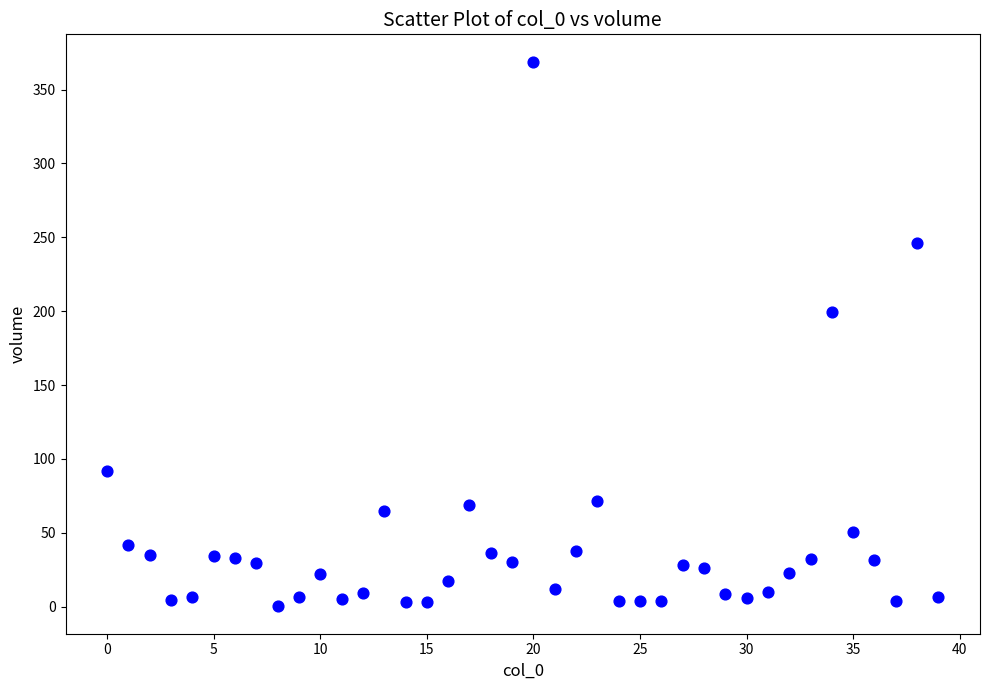

What is the range of Y values (max minus min)?

368.9